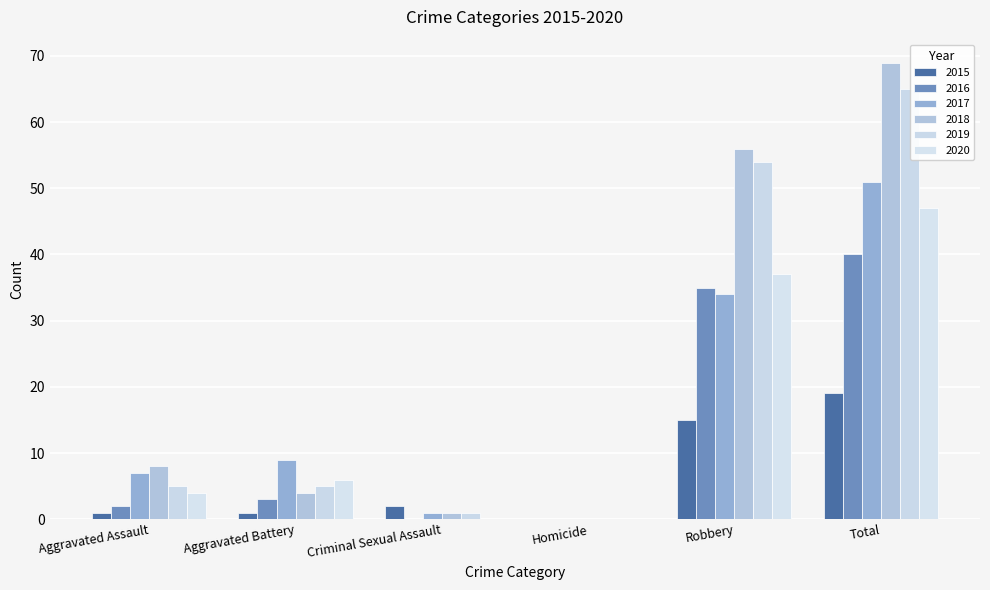

Reading left to right, what are all the values shown in this chart?

2015: 1	1	2	0	15	19
2016: 2	3	0	0	35	40
2017: 7	9	1	0	34	51
2018: 8	4	1	0	56	69
2019: 5	5	1	0	54	65
2020: 4	6	0	0	37	47